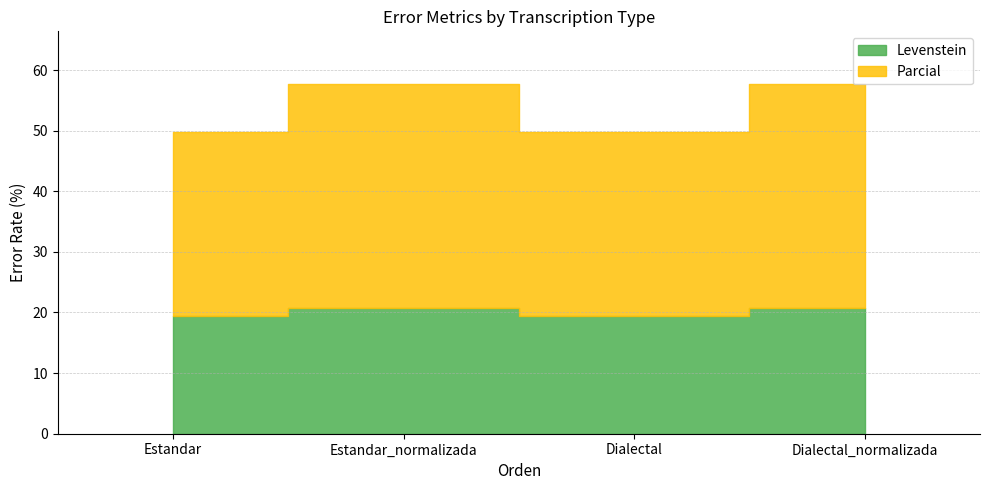

Between Estandar and Estandar_normalizada, which series saw the biggest shift?

Parcial